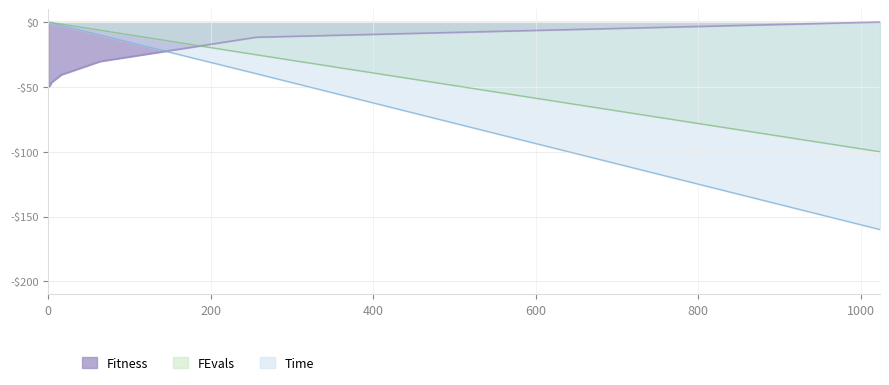

Which category has the lowest value across all series?

1024